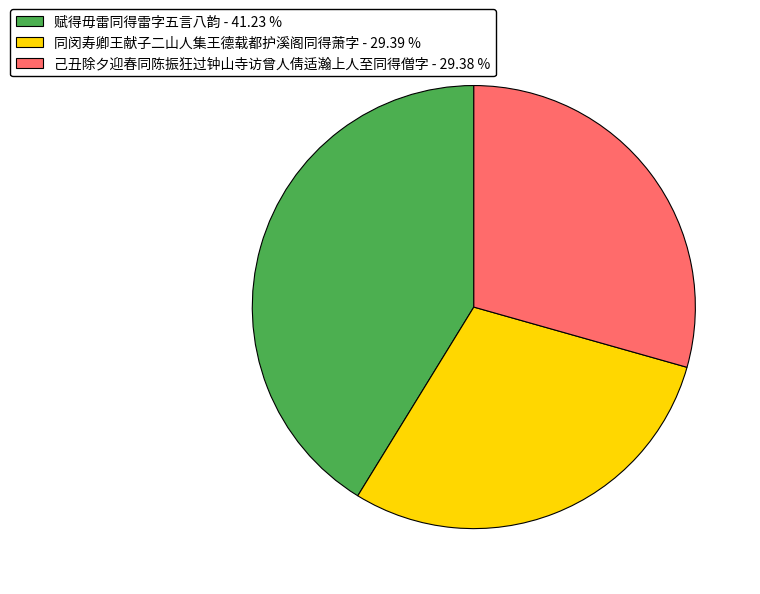

Which category has the biggest portion of the pie?

赋得毋雷同得雷字五言八韵